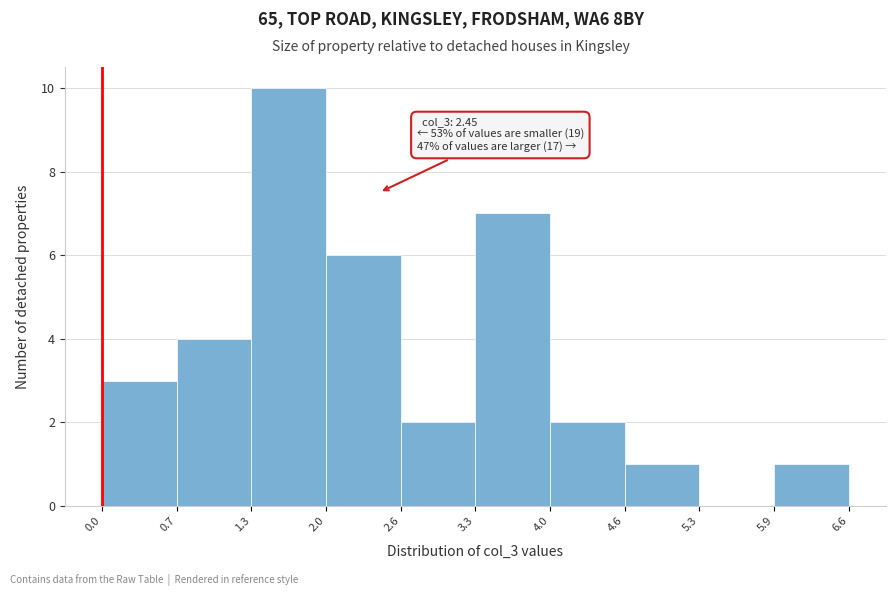

Over which range of the x-axis is the bar tallest?

1.3 to 2.0